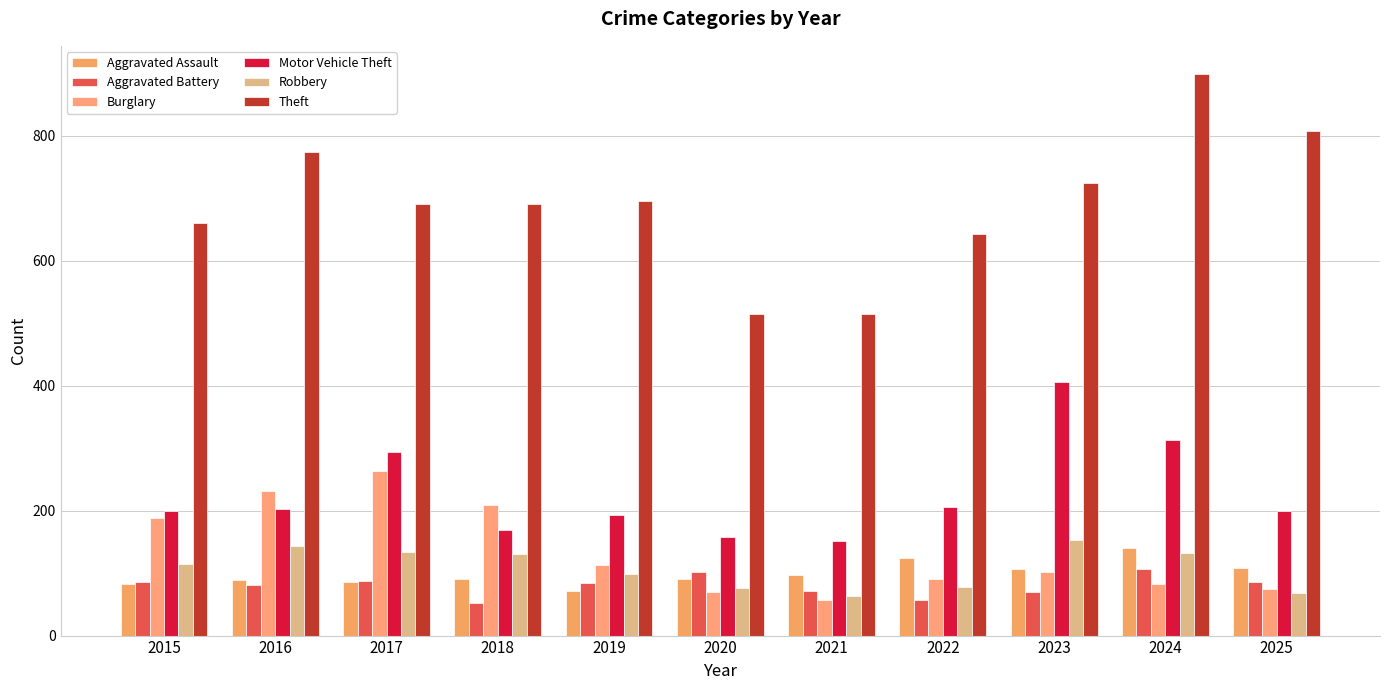

The value of Aggravated Battery at 2016 is 108. True or false?

False